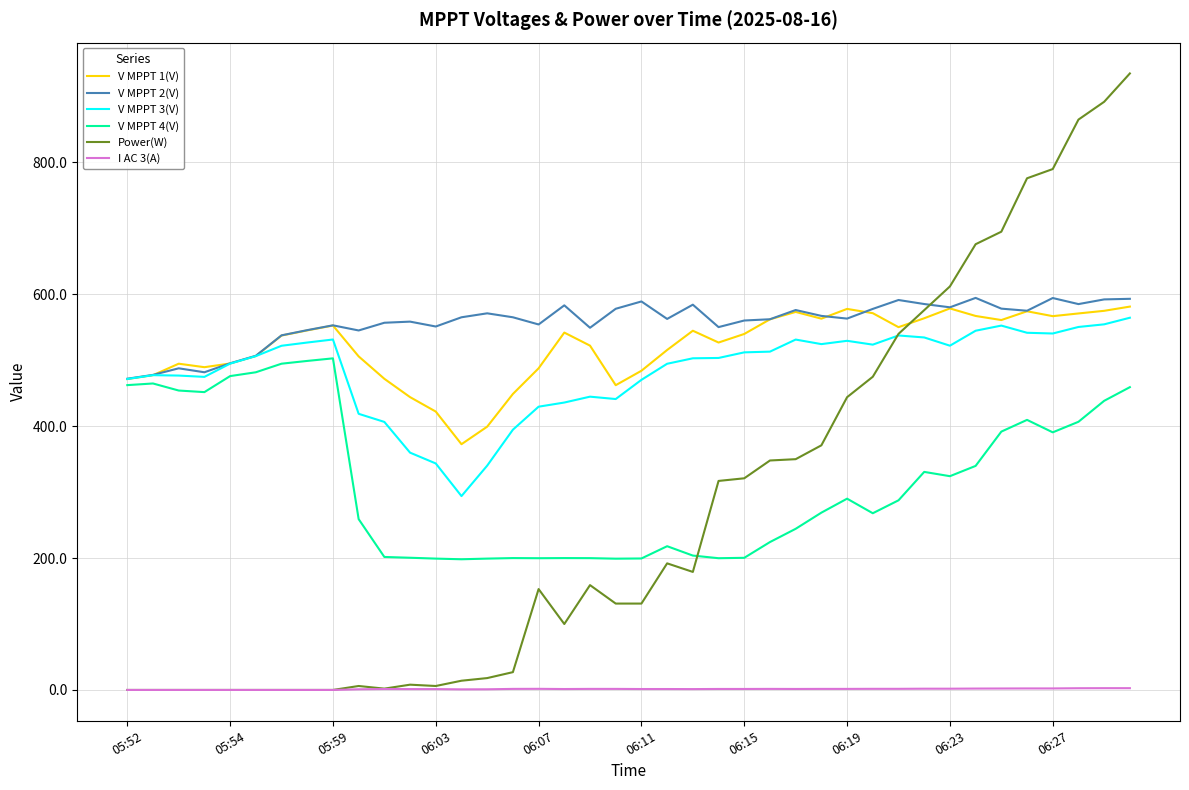

True or false: V MPPT 1(V) has more than 0 points higher than both neighbors.

True